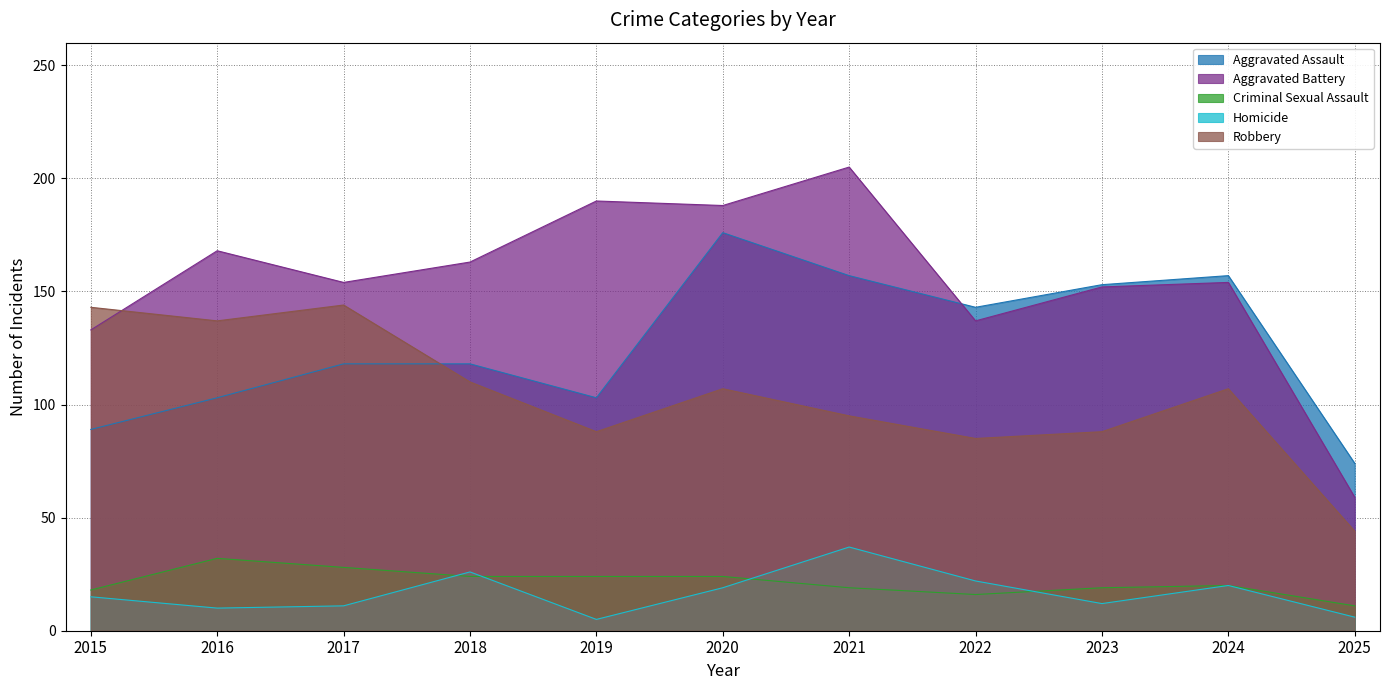

Does the chart have visible grid lines?

Yes